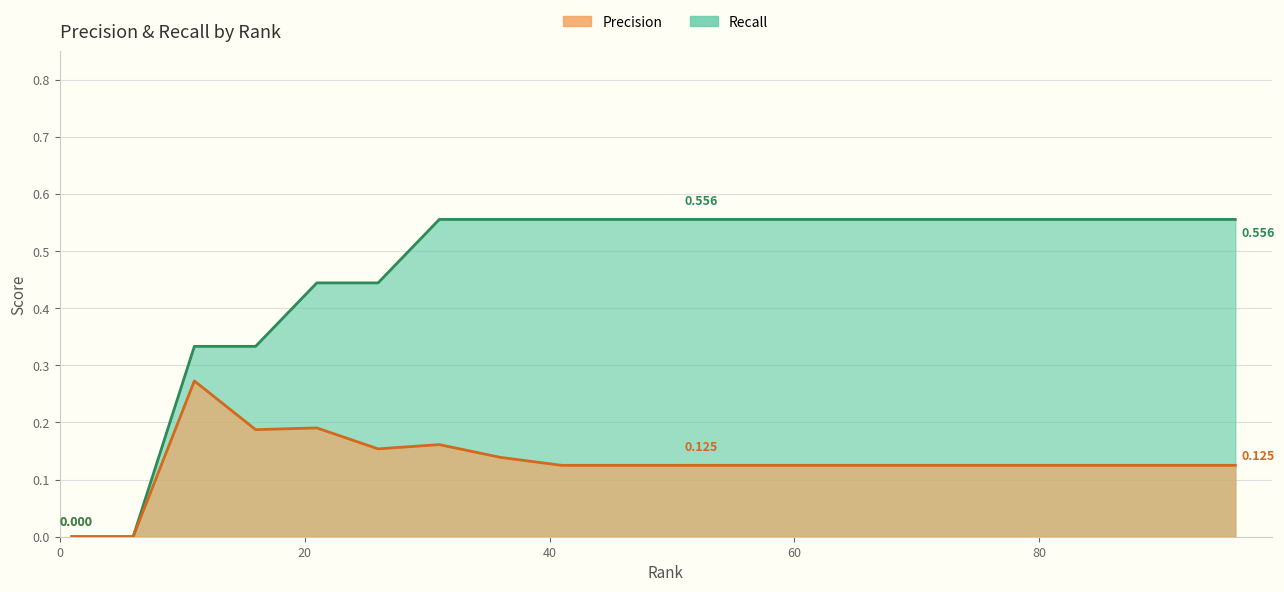

Which series changed the most between 76 and 86?

Precision